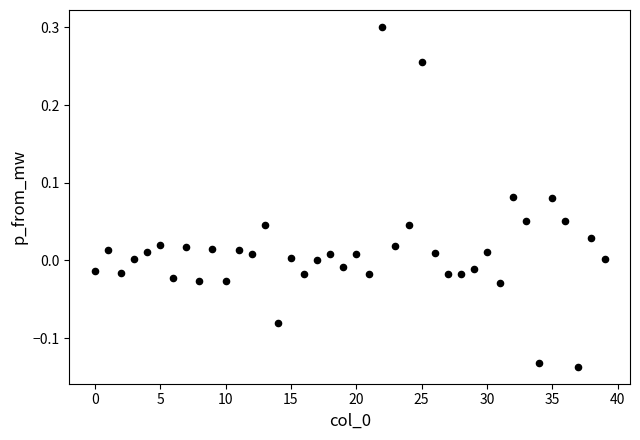

What is the range of Y values (max minus min)?

0.4